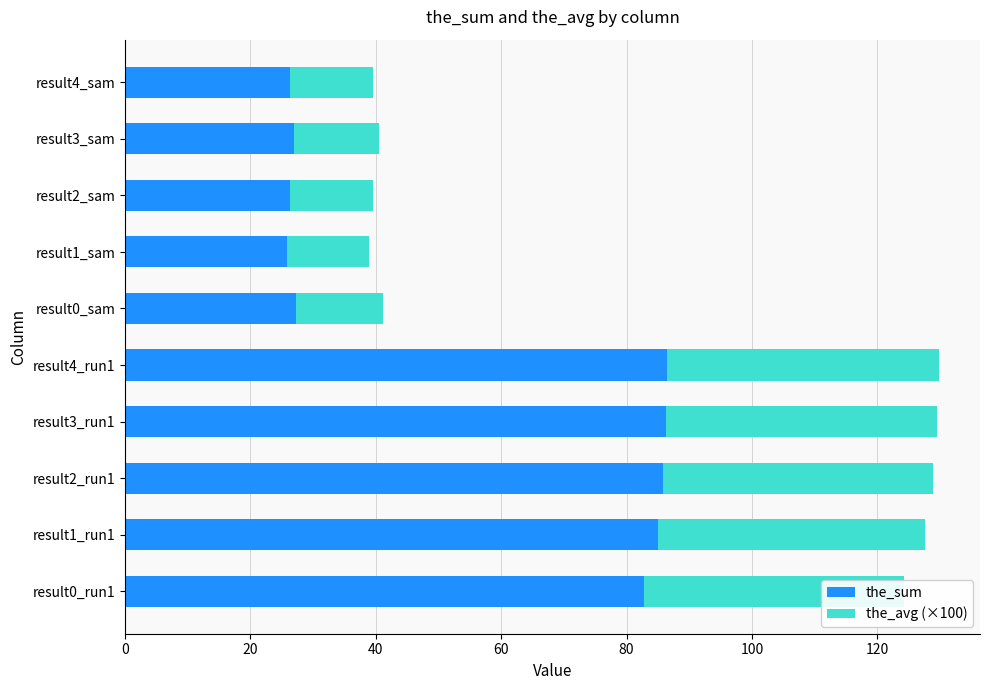

What is the total value across all series at result4_sam?

39.5